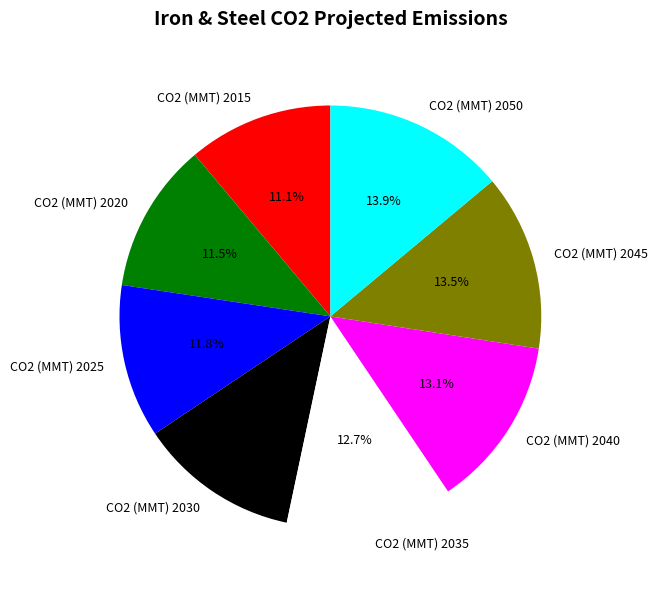

Does any single category account for the majority?

No